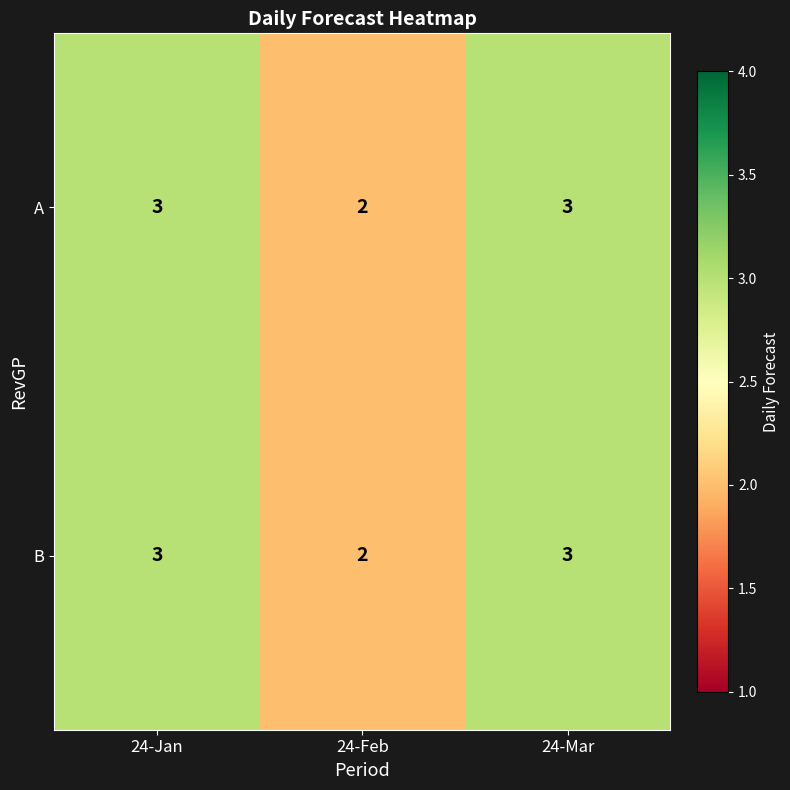

At which label is A closest to 2?

24-Feb